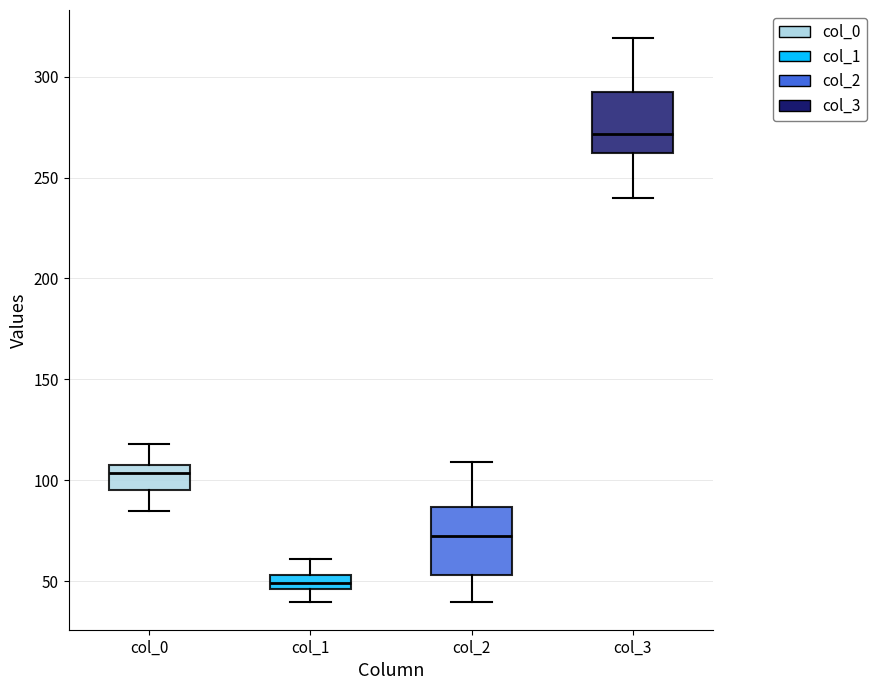

Where is the upper edge of the box for col_3 on the y-axis? The values are not printed on the chart, so give them approximately, as read against the axis.

290